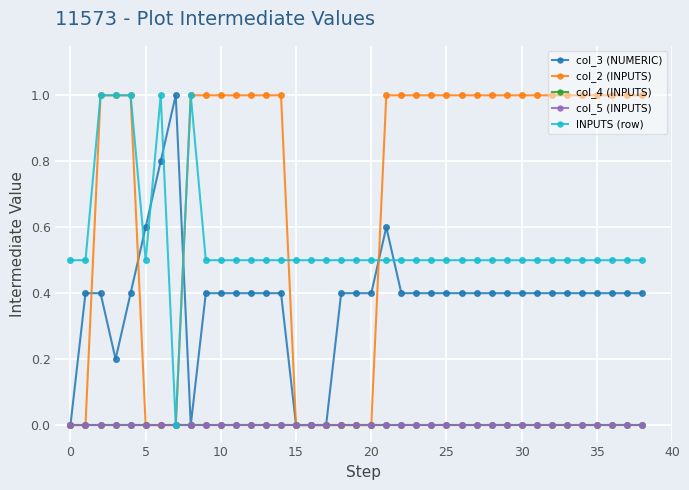

Is this an area chart (filled region under the line)?

No